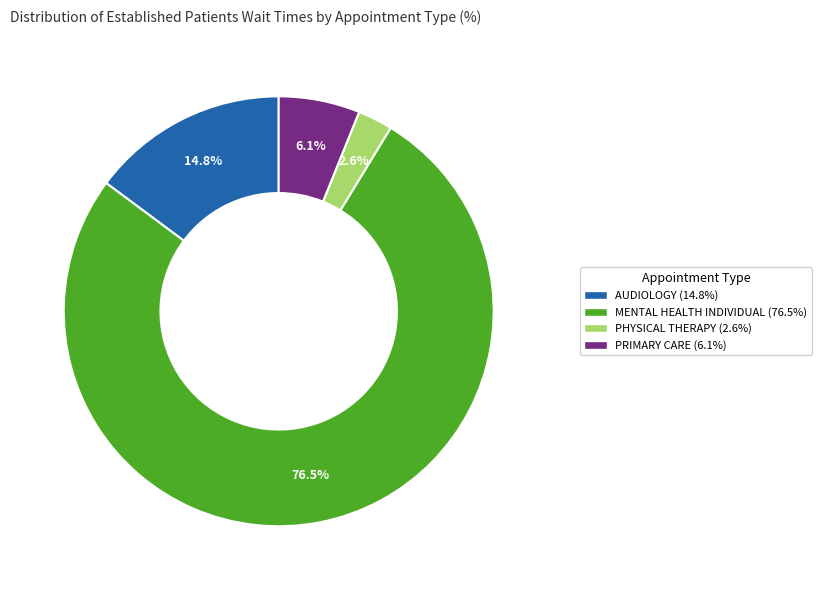

Does any single category account for the majority?

Yes